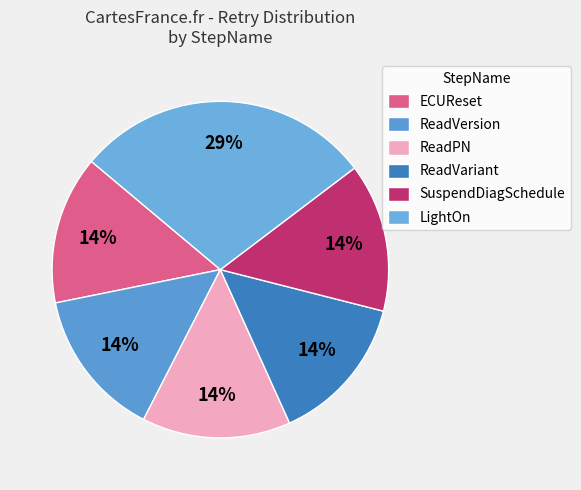

How many slices are in this pie chart?

6